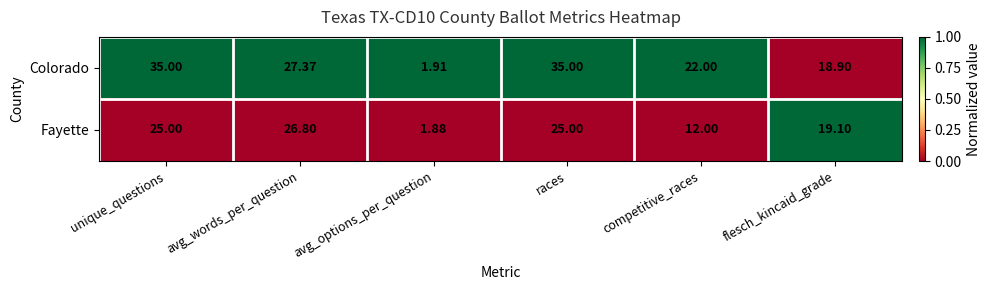

Count the number of categories in the chart.

6